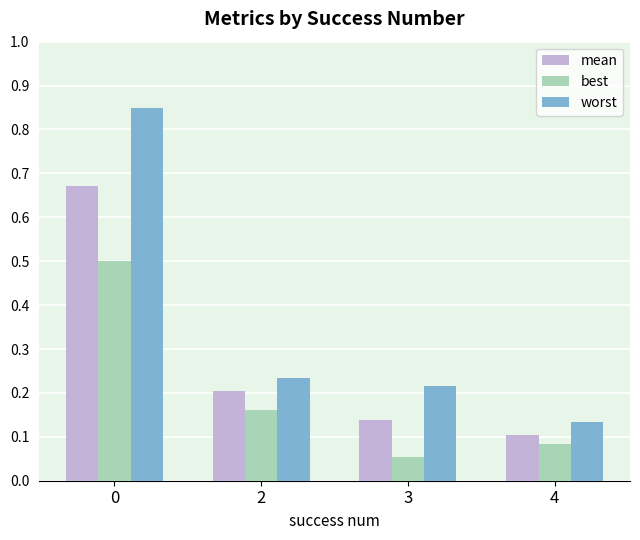

Does the chart contain any negative values?

No